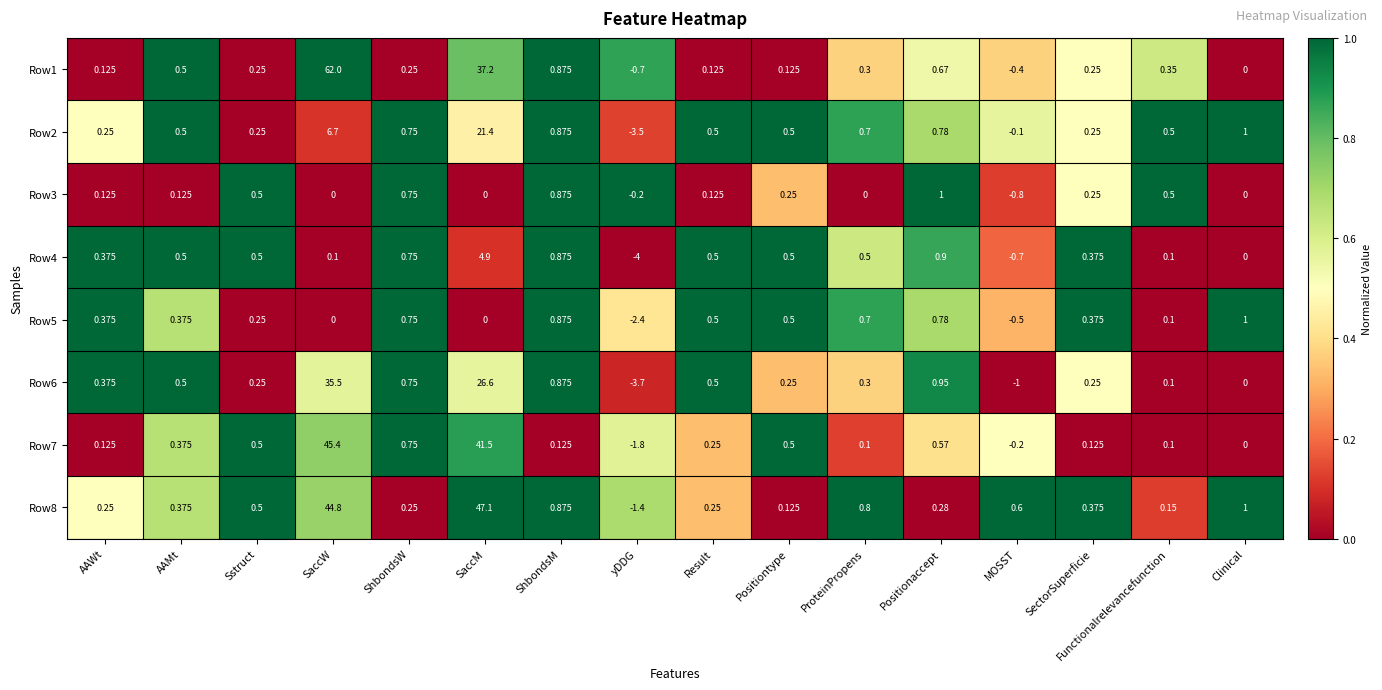

Is the value of Row6 at ShbondsM greater than the value of Row2 at Functionalrelevancefunction?

Yes